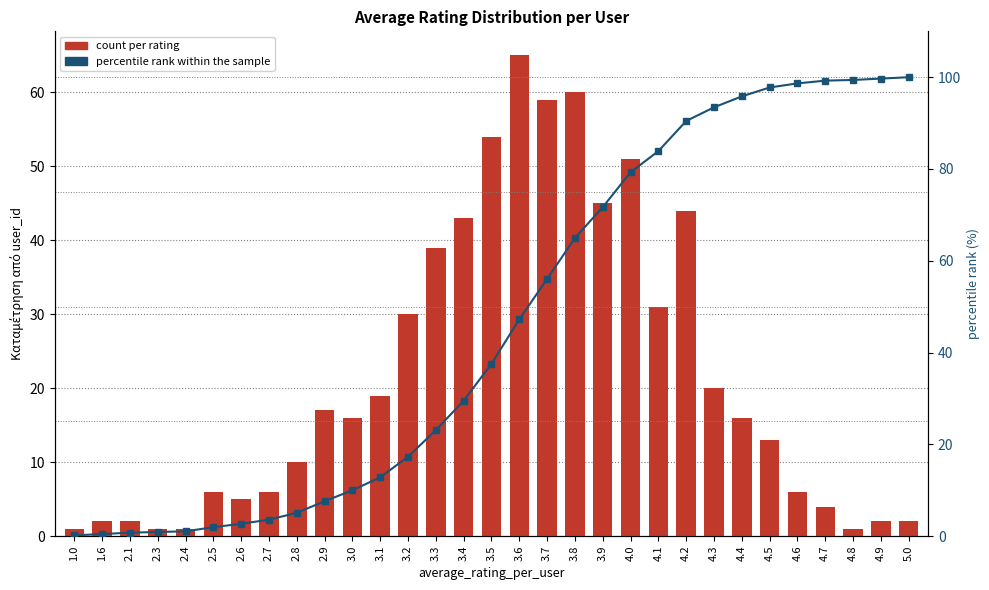

What is the value of the percentile rank within the sample bar at the 29th from the left?

99.4